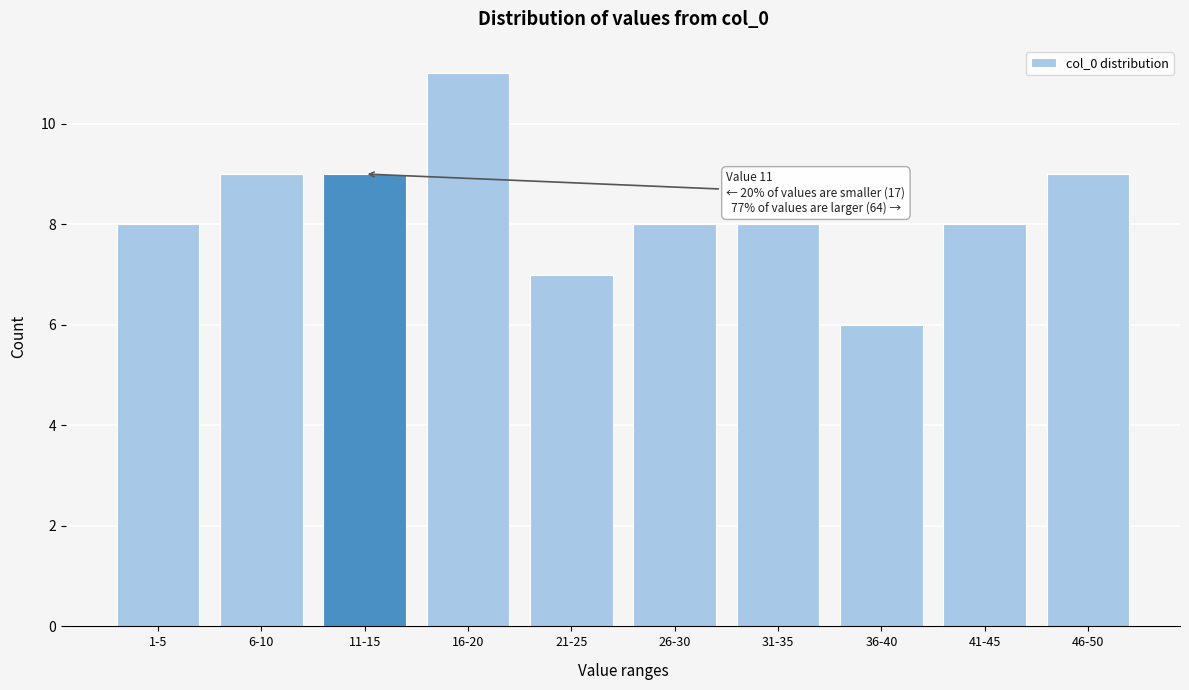

Reading left to right, what are all the values shown in this chart?

8	9	9	11	7	8	8	6	8	9